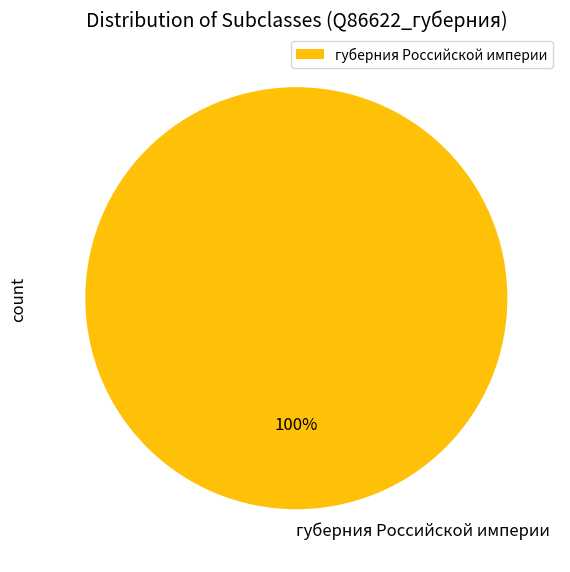

What percentage is the губерния Российской империи slice, to the nearest percent?

100%